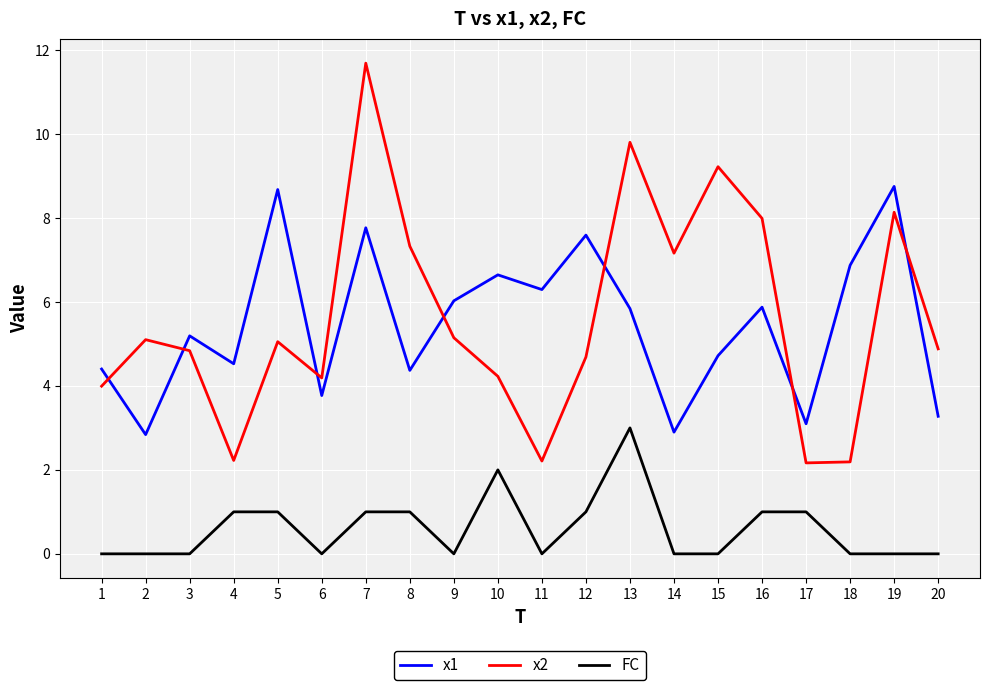

Is this an area chart (filled region under the line)?

No